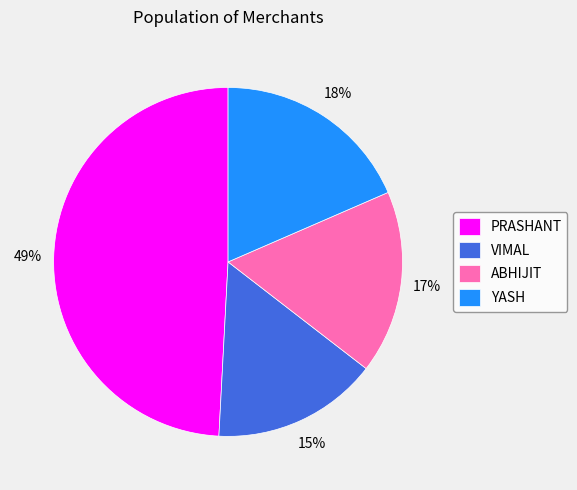

Count the number of slices in the pie.

4